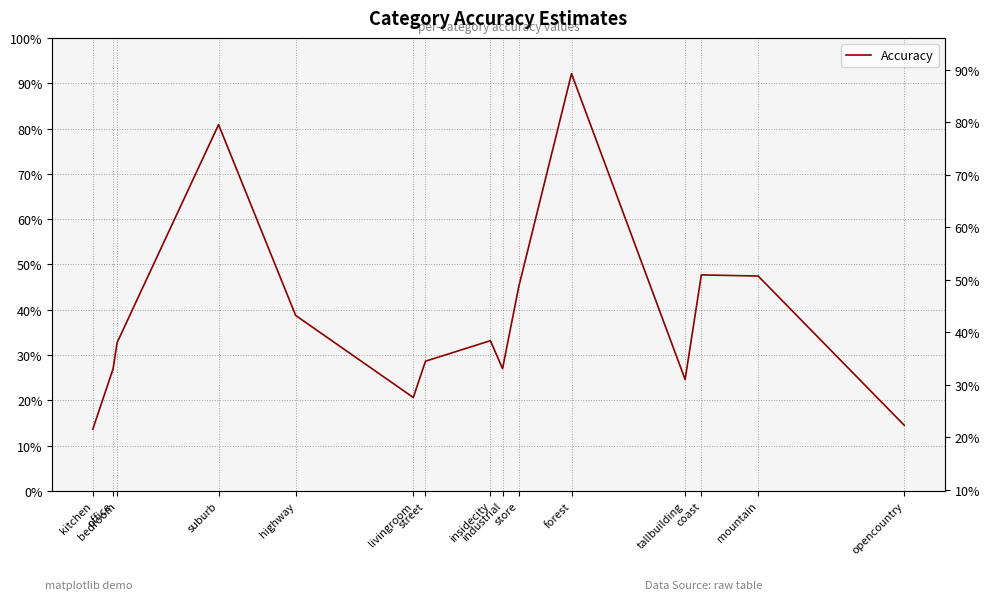

Between industrial and suburb, which is larger?

suburb